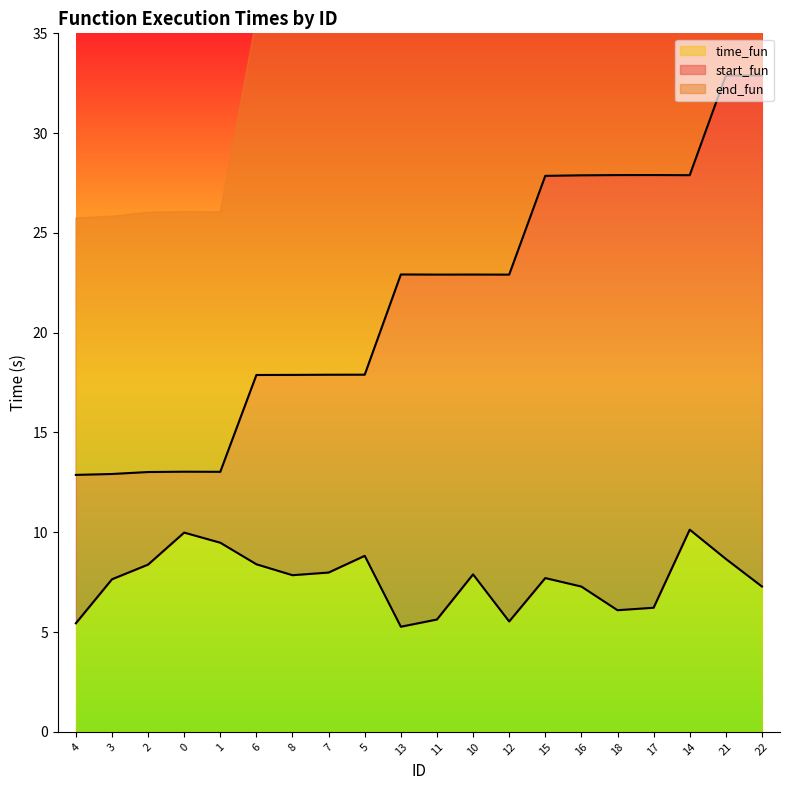

What value does the end_fun series have at 15?

27.9